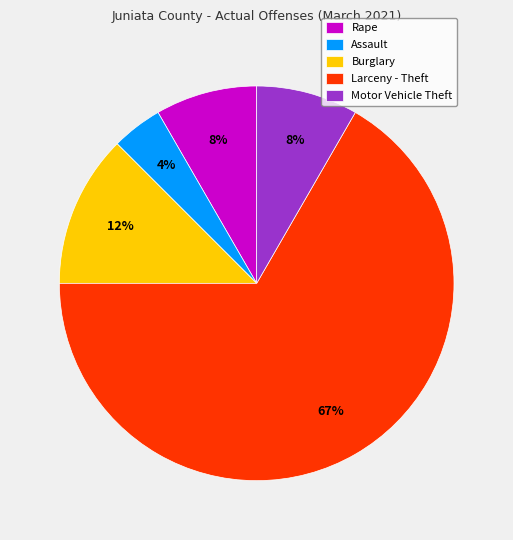

What percentage is the Rape slice, to the nearest percent?

8%